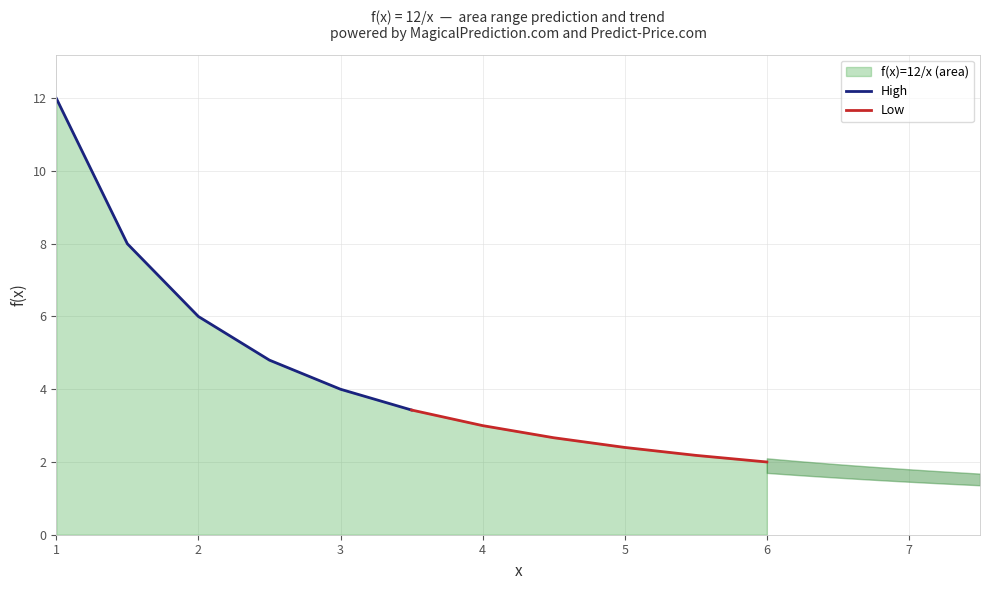

Does the chart display data point markers on the line(s)?

No